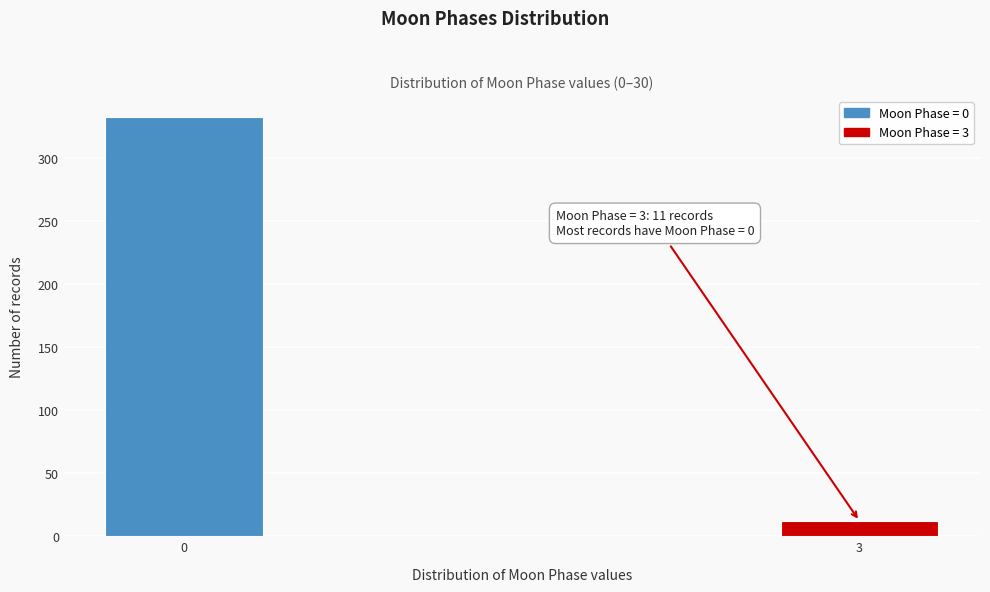

Reading right to left, list all the values displayed in this chart.

12	333